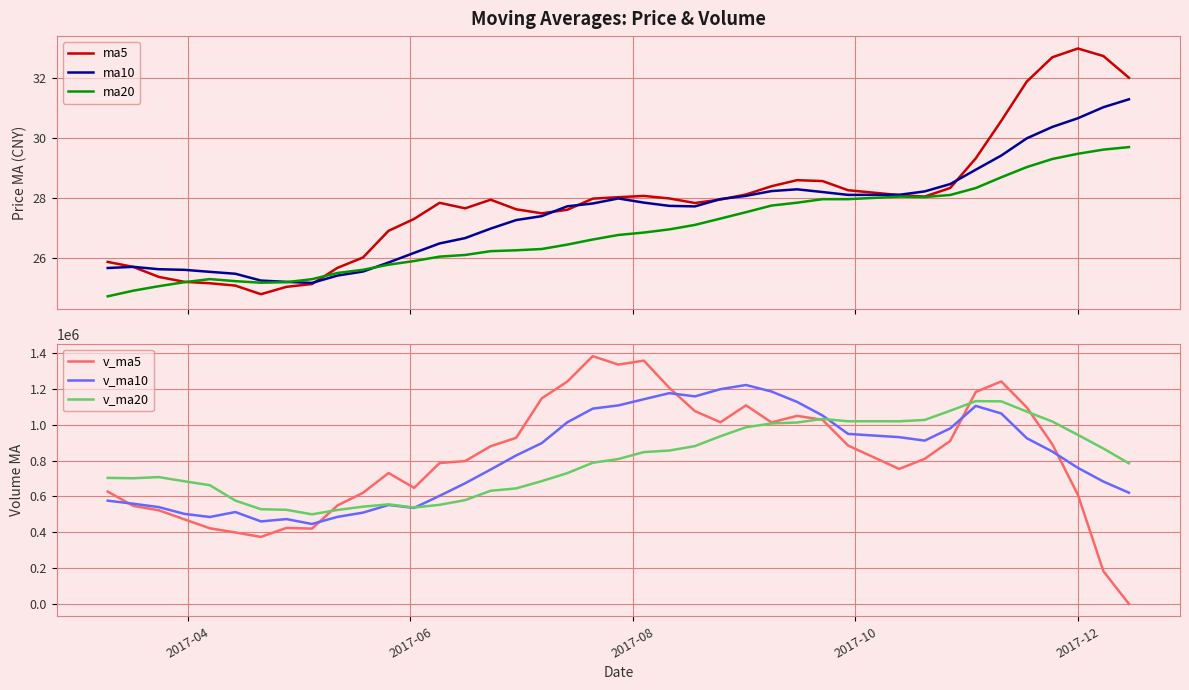

What is the minimum value for ma5?

24.8